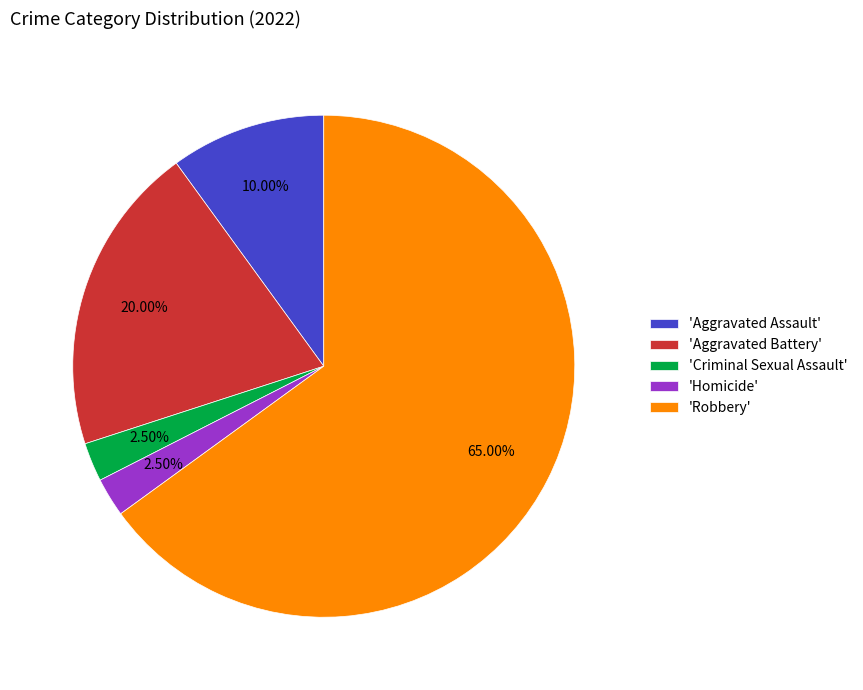

How many segments does this pie chart have?

5